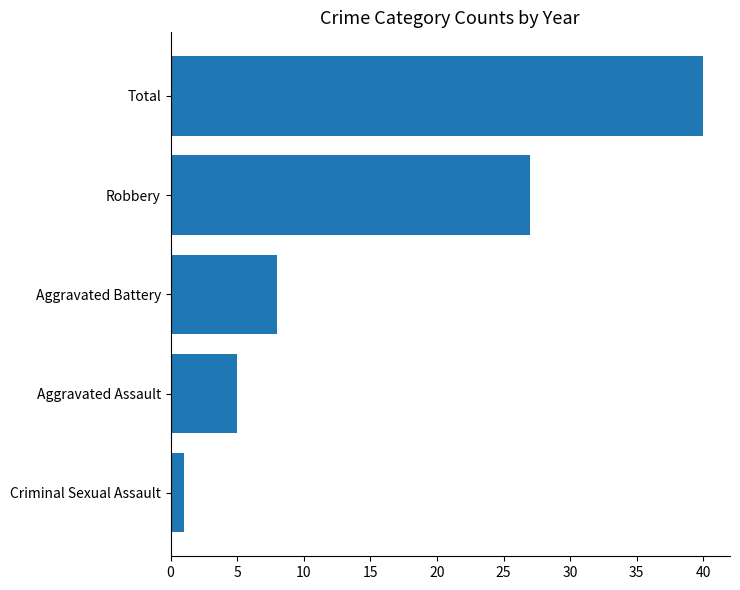

At which label is the value closest to 20?

Robbery